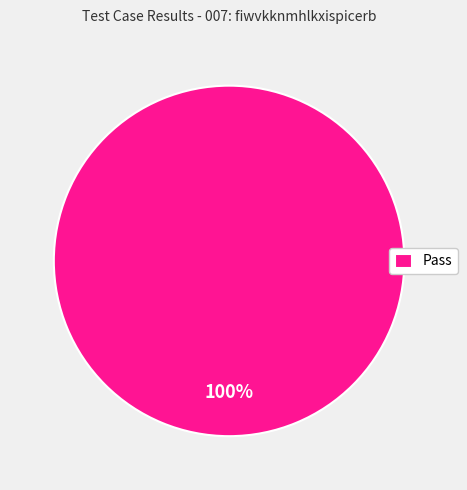

The Pass slice represents 100% of the pie. True or false?

True